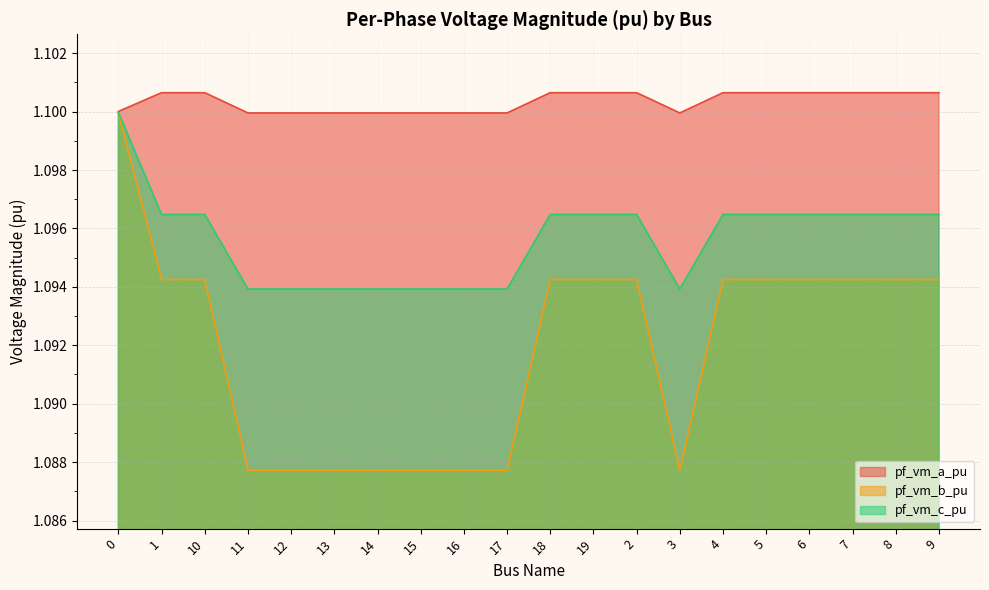

Is the value of pf_vm_c_pu at 12 greater than the value of pf_vm_a_pu at 17?

No